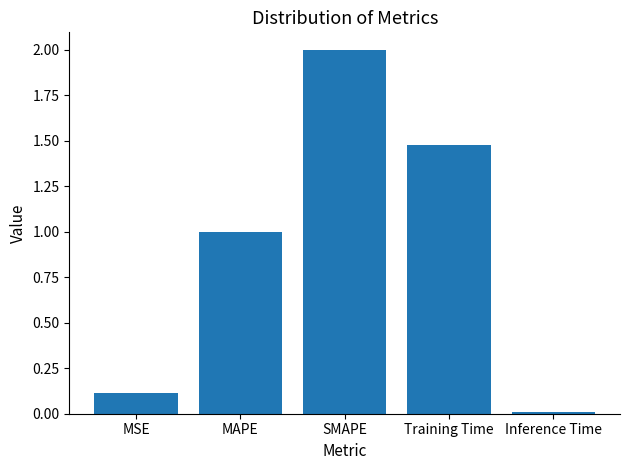

What is the label of the 5th bar from the right?

MSE